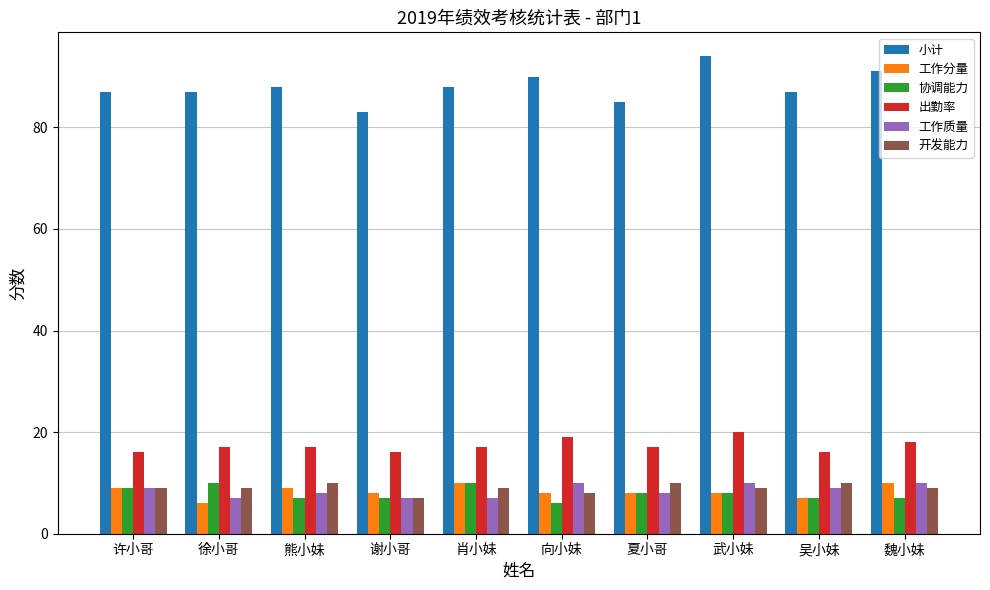

True or false: 出勤率 has a value of 17 at 肖小妹.

True